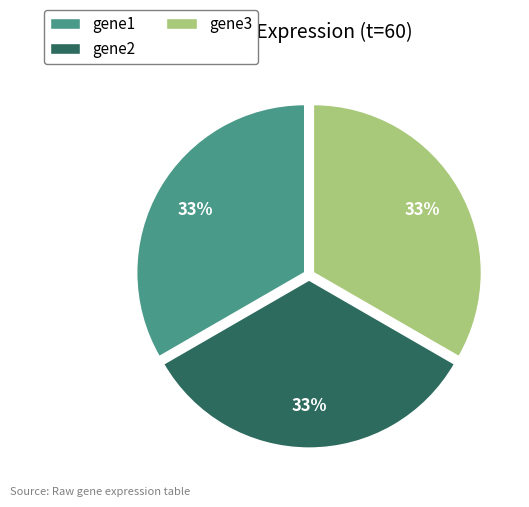

Is there a majority slice in this chart?

No